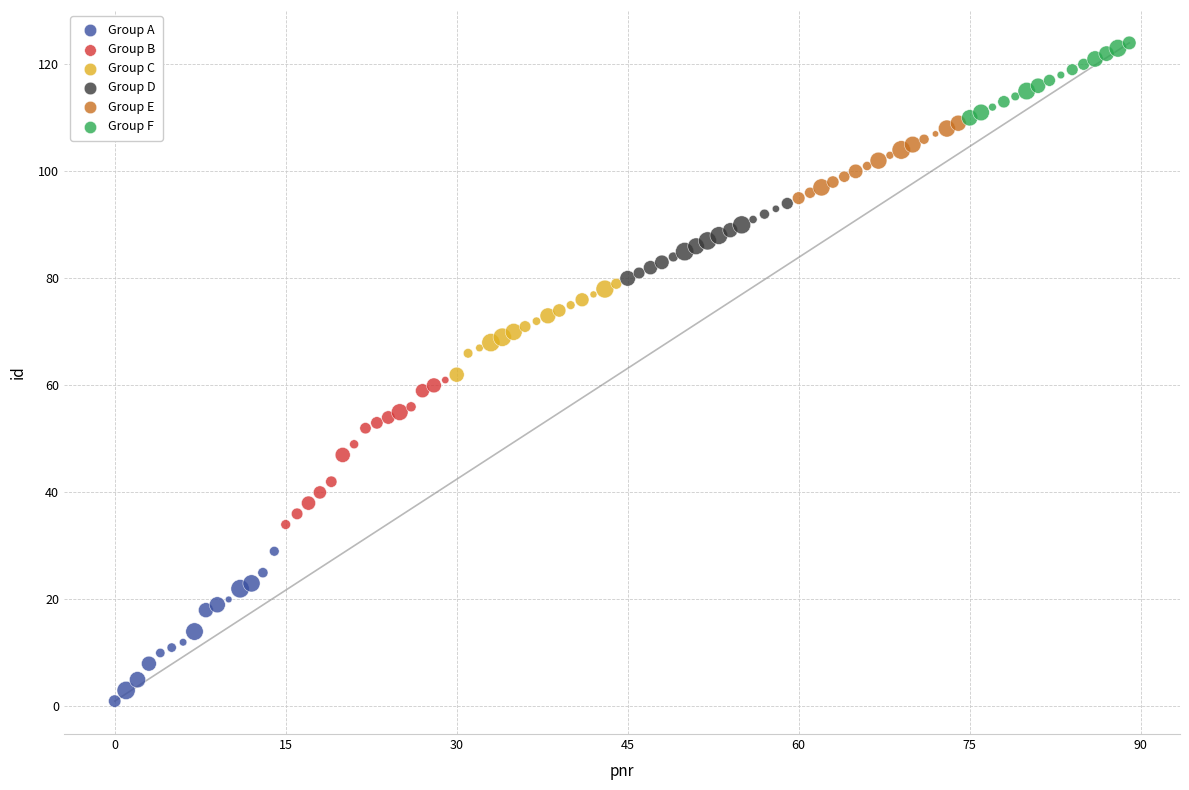

Which series contains the highest Y value?

Group F